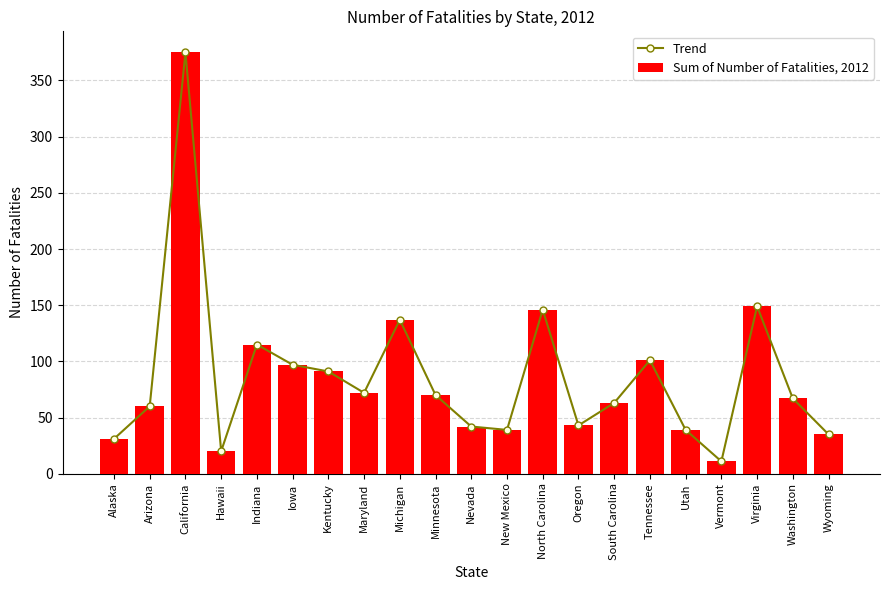

Which series changed the most between Kentucky and Maryland?

Trend